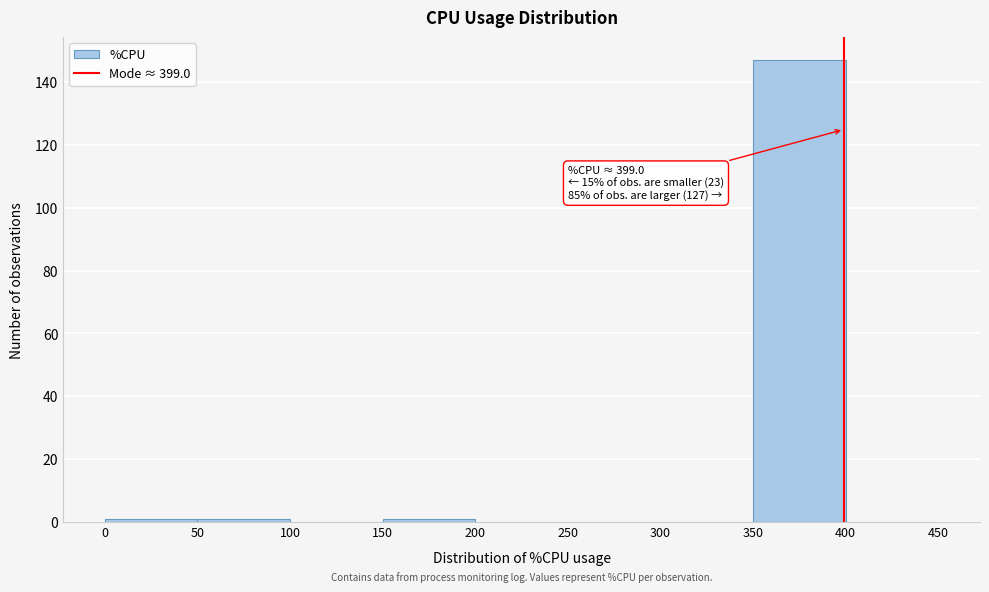

Over which range of the x-axis is the bar tallest?

350 to 400